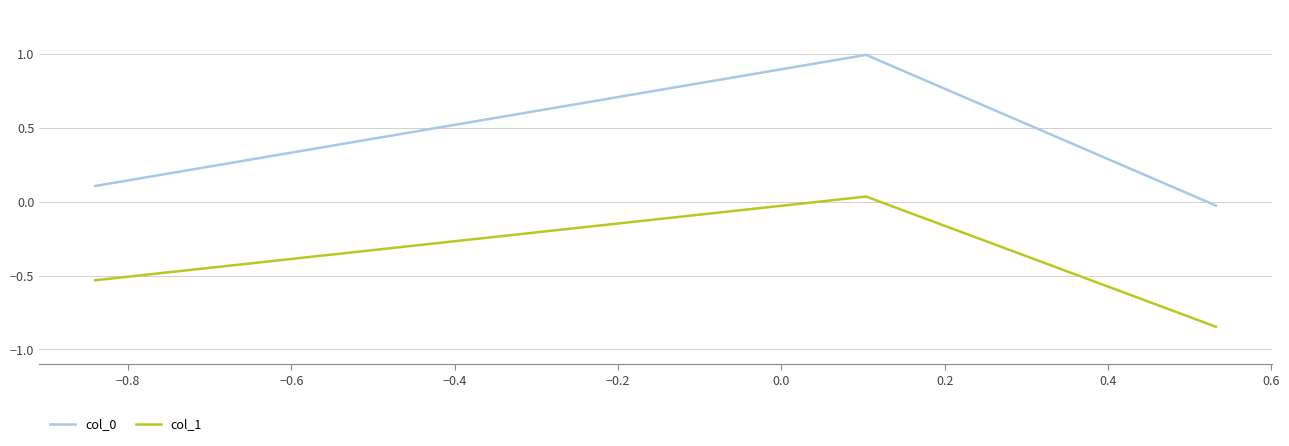

What is the sum of all col_1 values?

-1.3